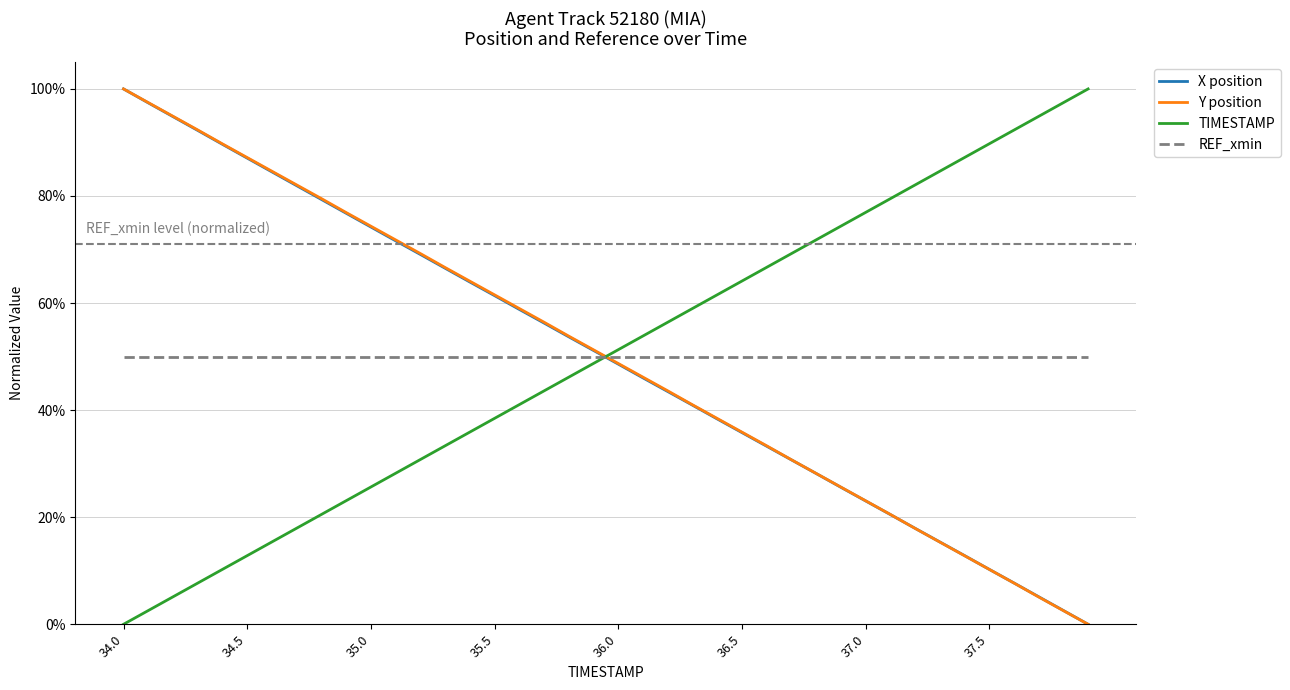

Does the chart have visible grid lines?

Yes